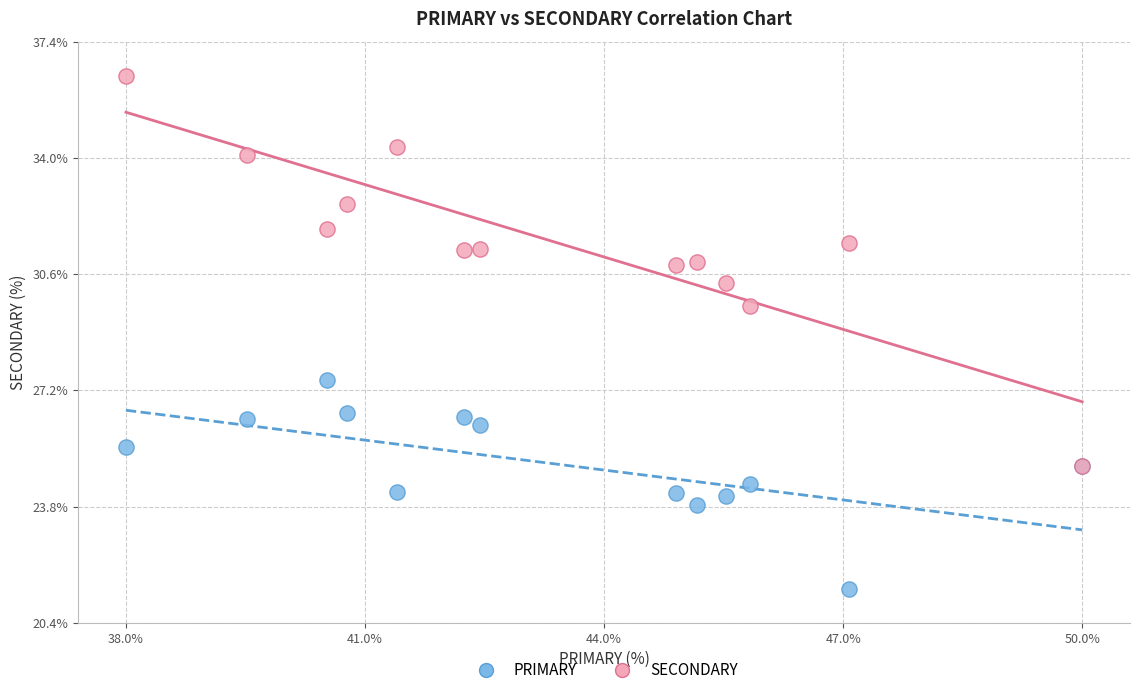

Across all series, what Y value is closest to 28?

27.5